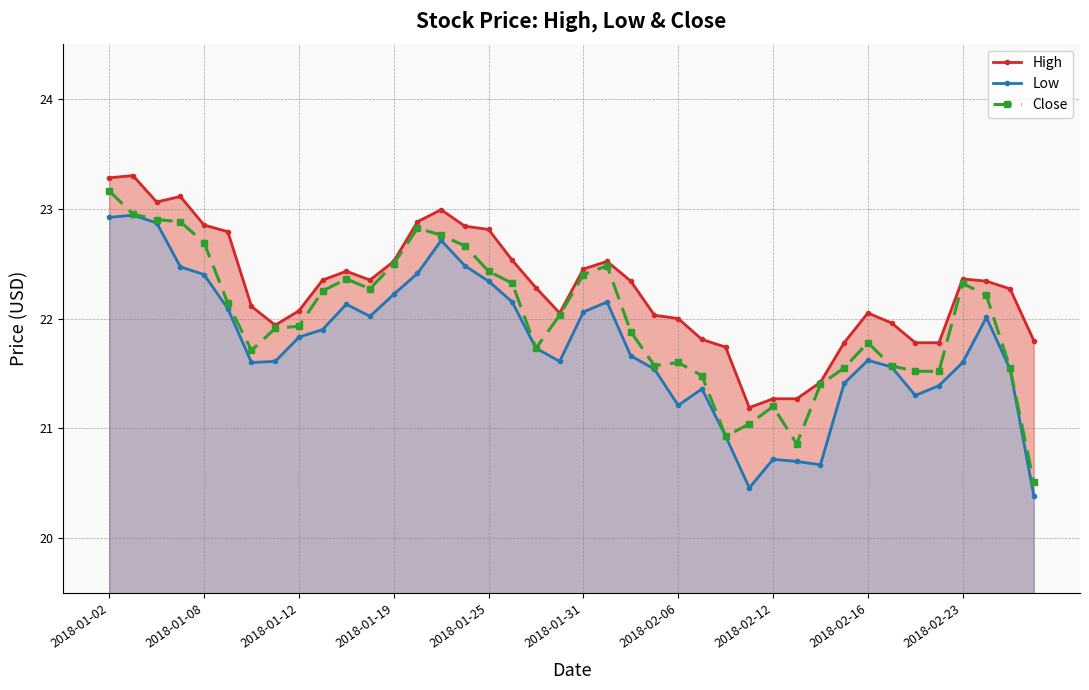

Is the value of High at 35 greater than the value of Low at 26?

Yes